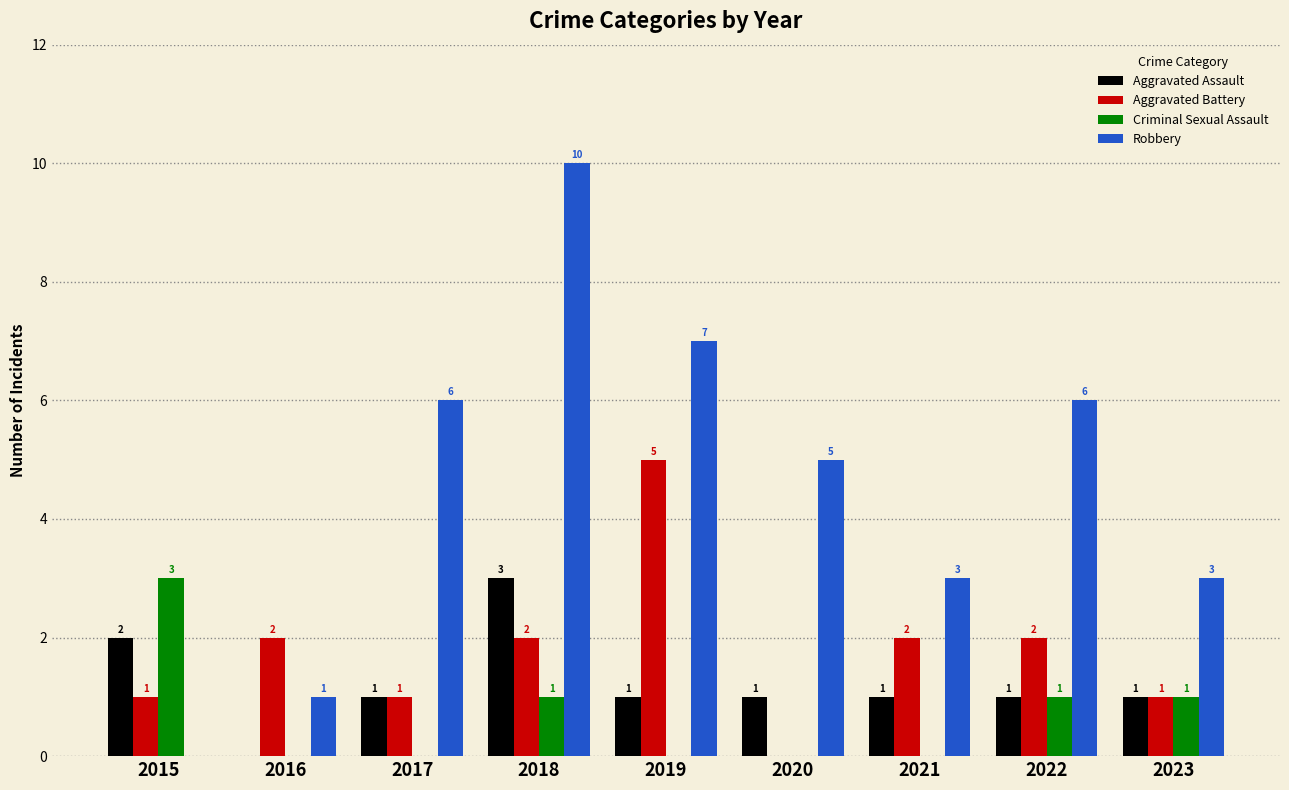

Between 2022 and 2023, which series saw the biggest shift?

Robbery